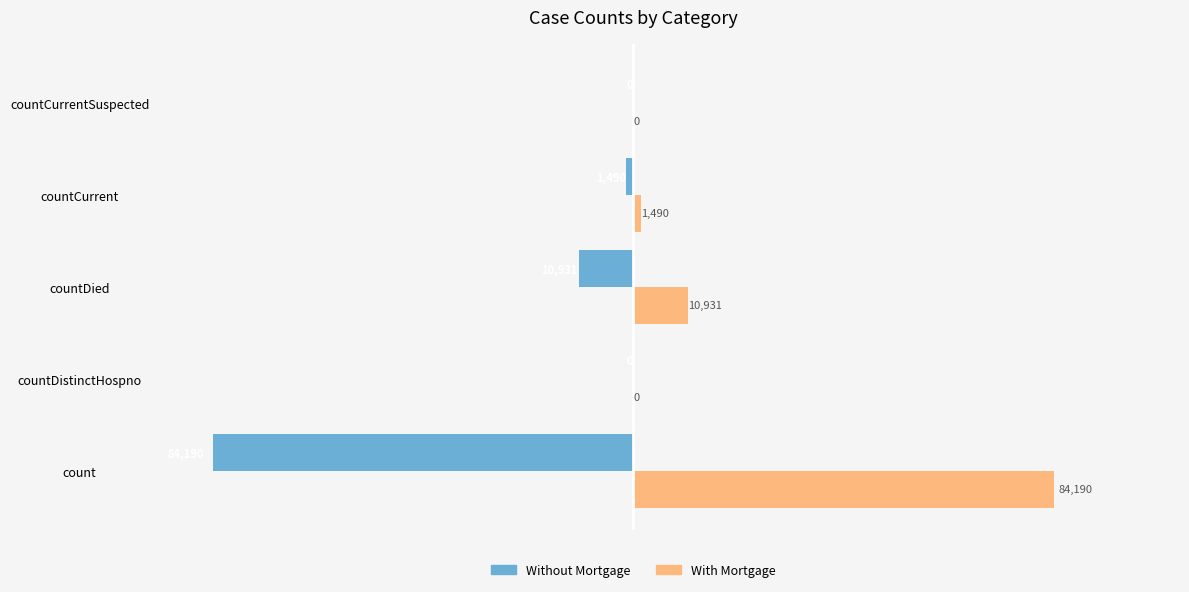

What are all the series names shown in the legend?

Without Mortgage, With Mortgage